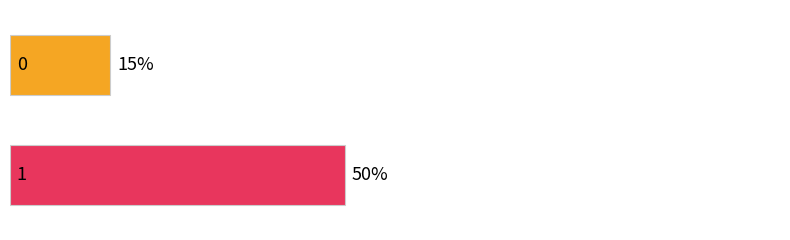

What is the smallest value displayed?

15